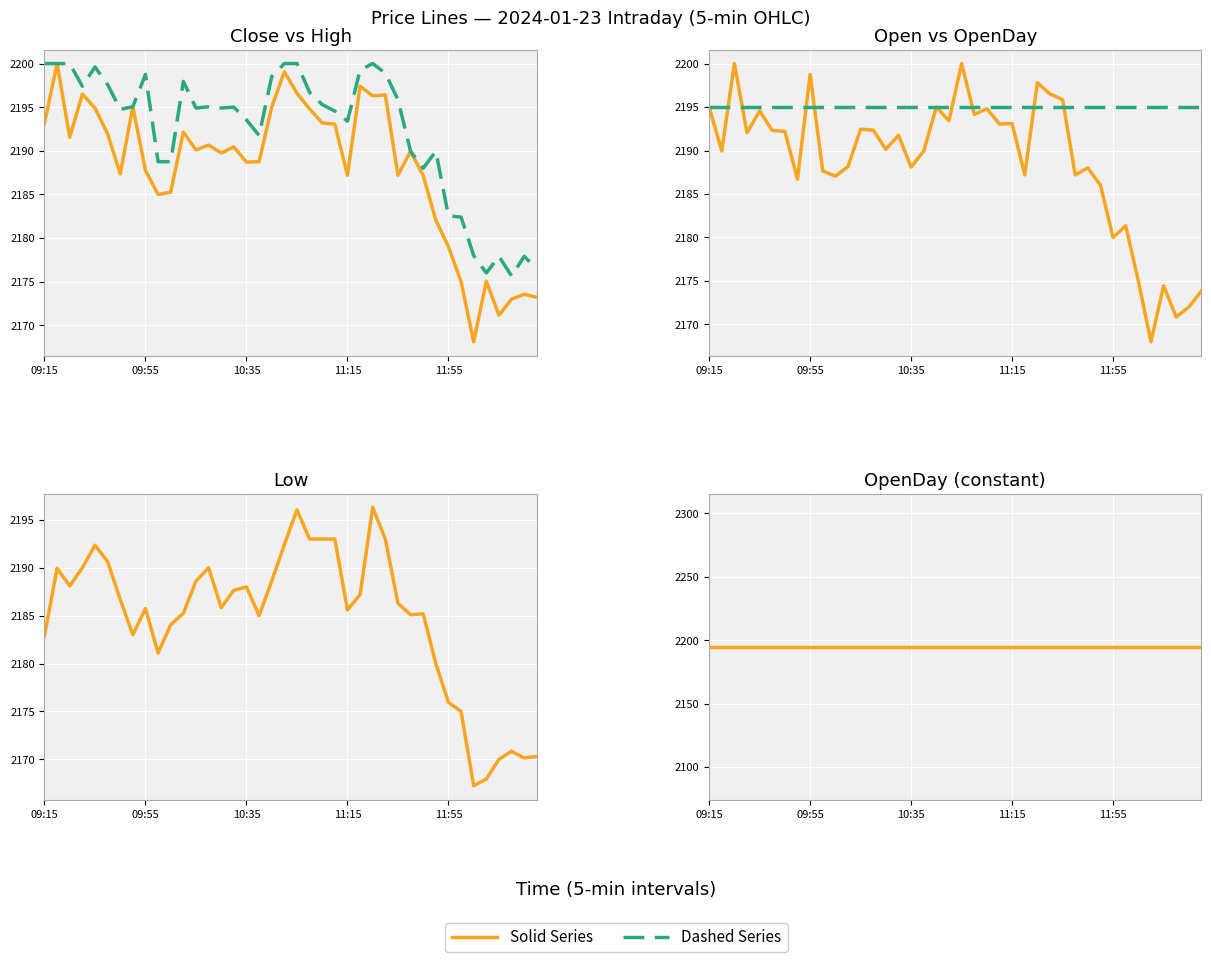

Rank the series by their maximum value, from highest to lowest.

Close, High, Open, Low, OpenDay